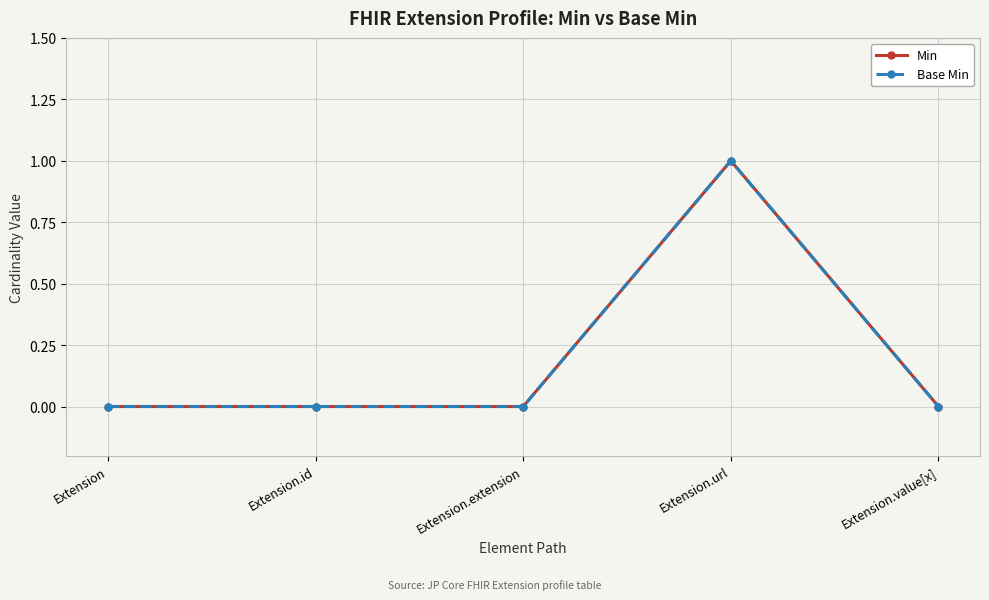

At which label does Min reach its peak?

Extension.url